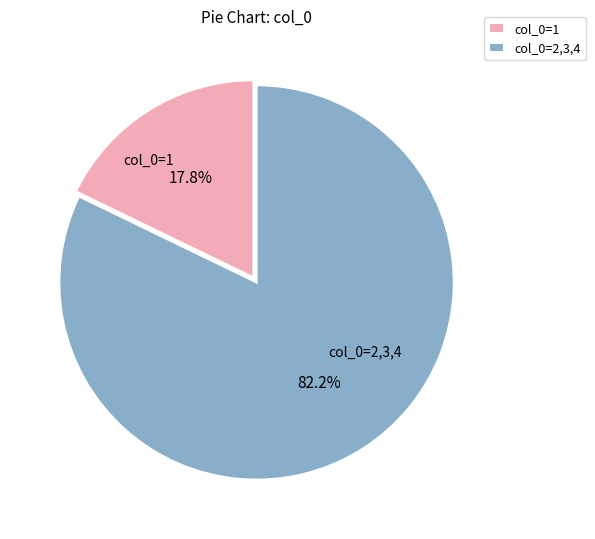

Do col_0=1 and col_0=2,3,4 together represent more than half of the pie?

Yes